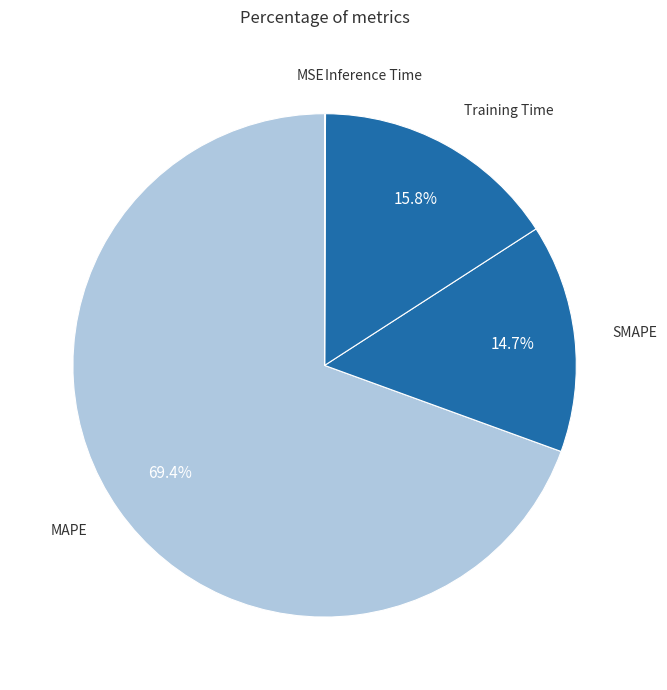

What is the largest slice in the pie chart?

MAPE